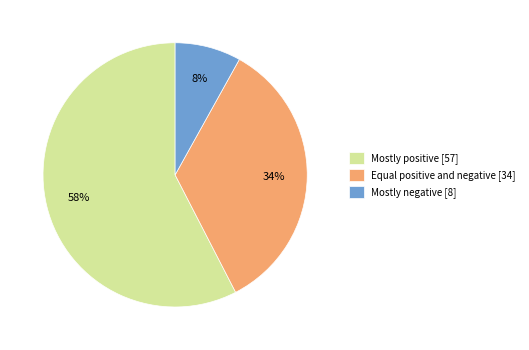

Count the number of slices in the pie.

3